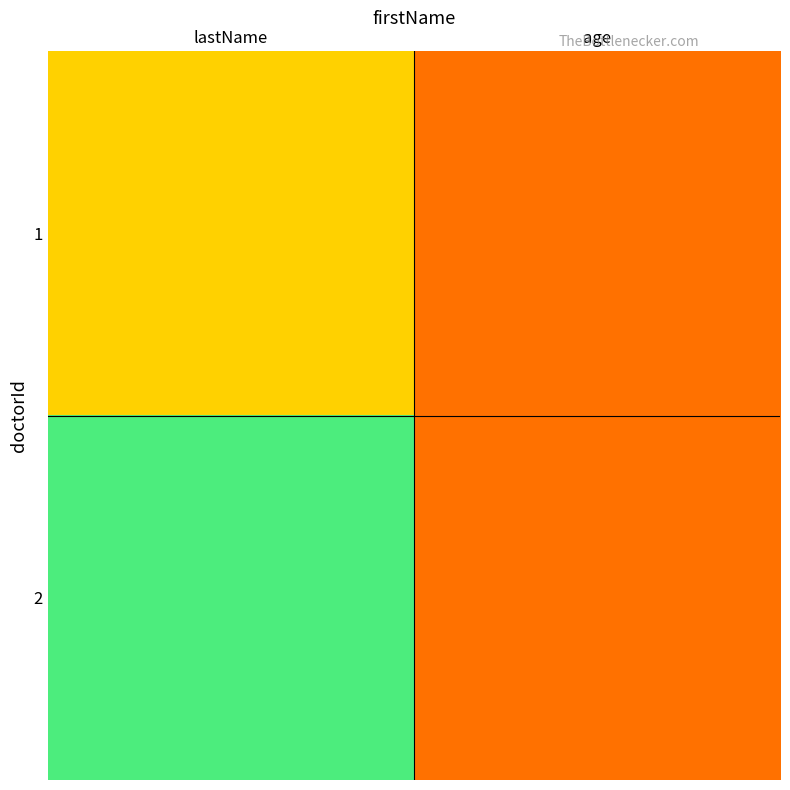

Which series has the largest total across all categories?

2